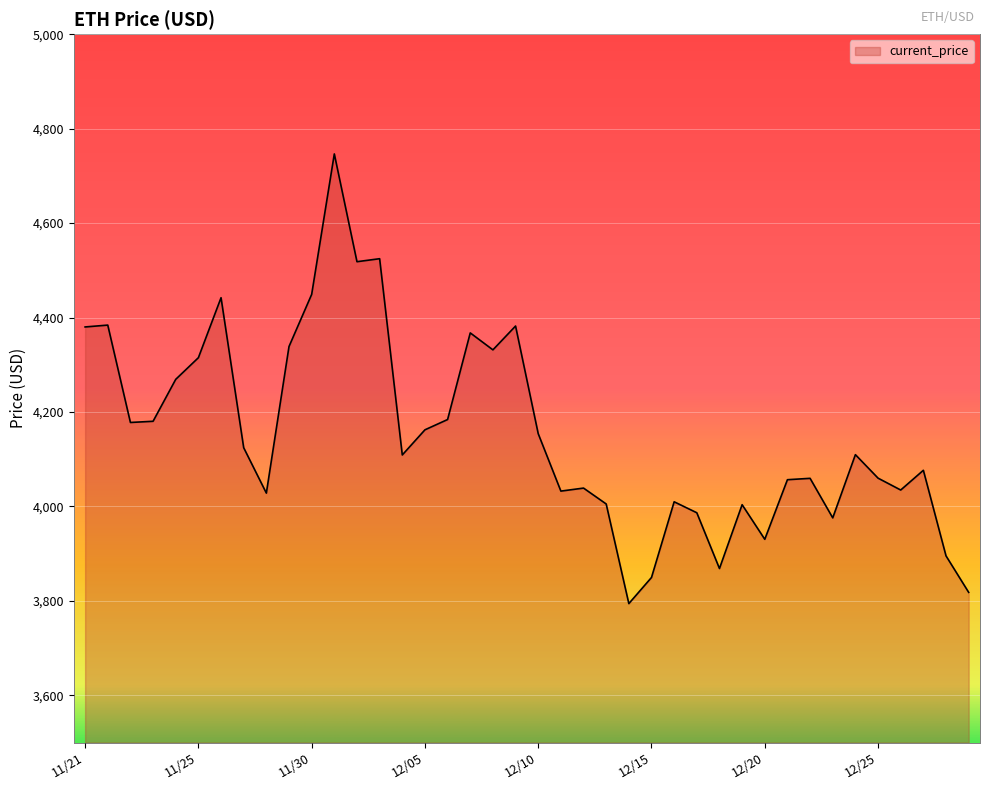

Does the chart display data point markers on the line(s)?

No